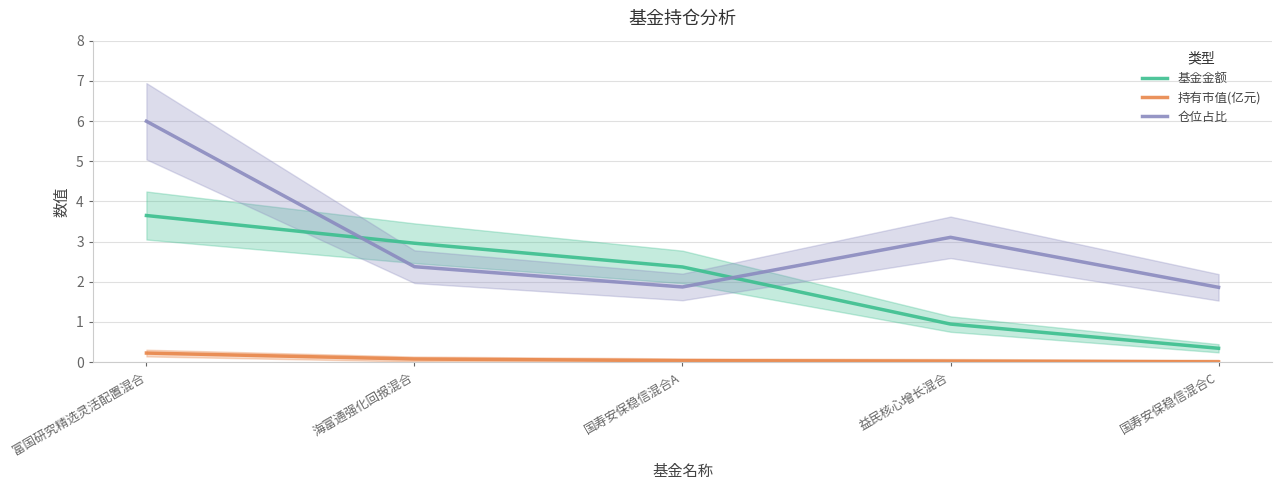

How many intersections are there between 基金金额 and 仓位占比?

2